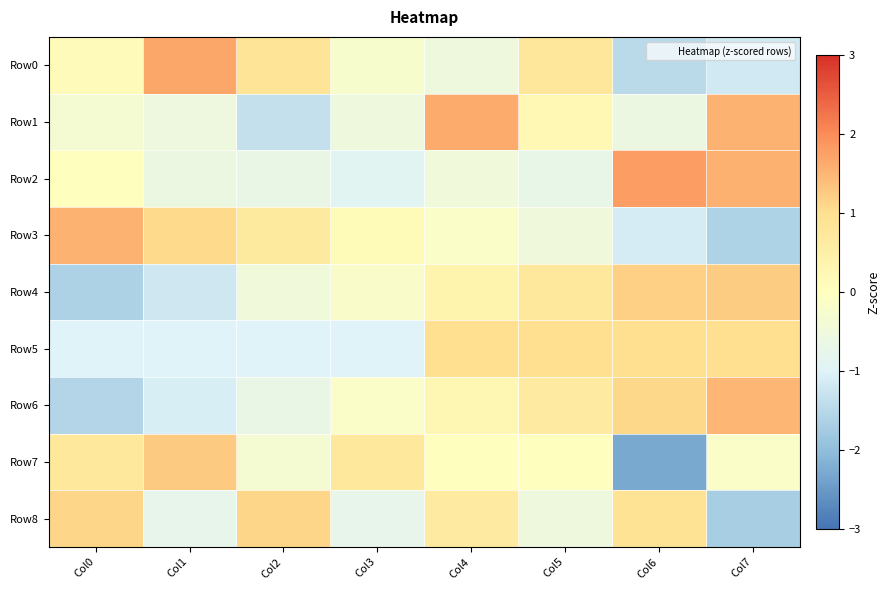

Between Col0 and Col2, which is larger?

Col2